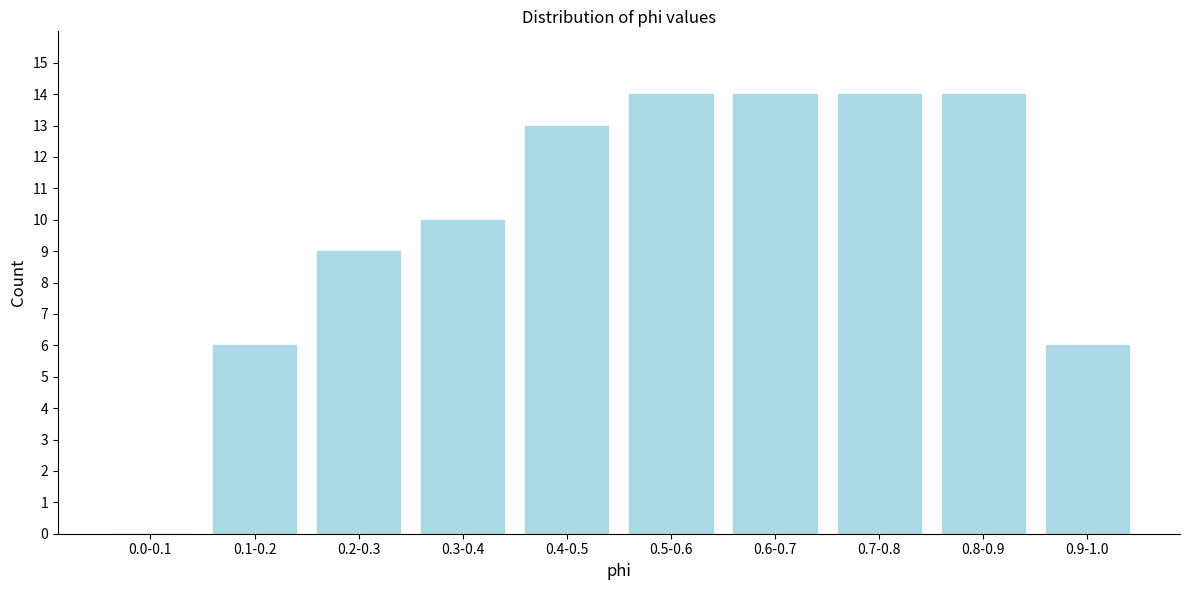

Reading right to left, list all the values displayed in this chart.

0.9-1.0=6	0.8-0.9=14	0.7-0.8=14	0.6-0.7=14	0.5-0.6=14	0.4-0.5=13	0.3-0.4=10	0.2-0.3=9	0.1-0.2=6	0.0-0.1=0